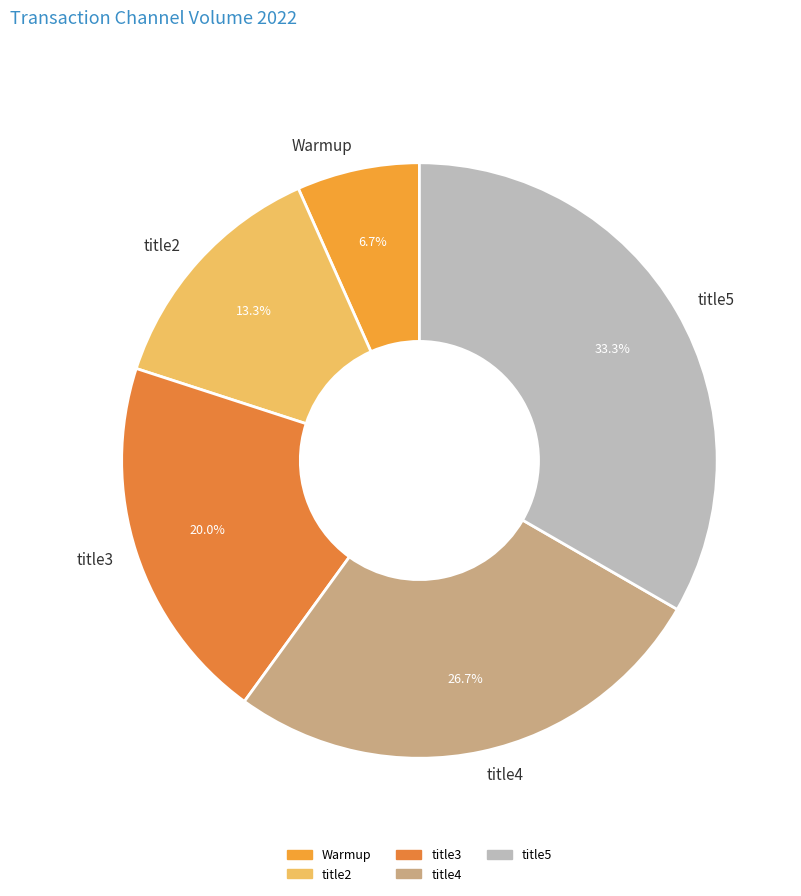

Which has a higher value, title2 or Warmup?

title2